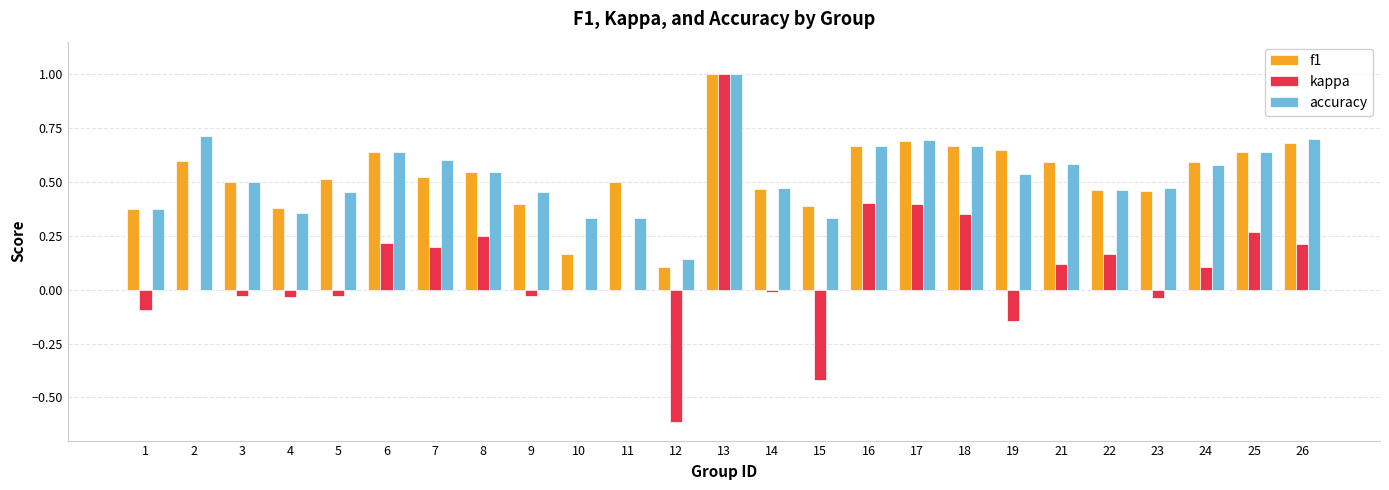

The accuracy series shows 0.2 at 15. True or false?

False